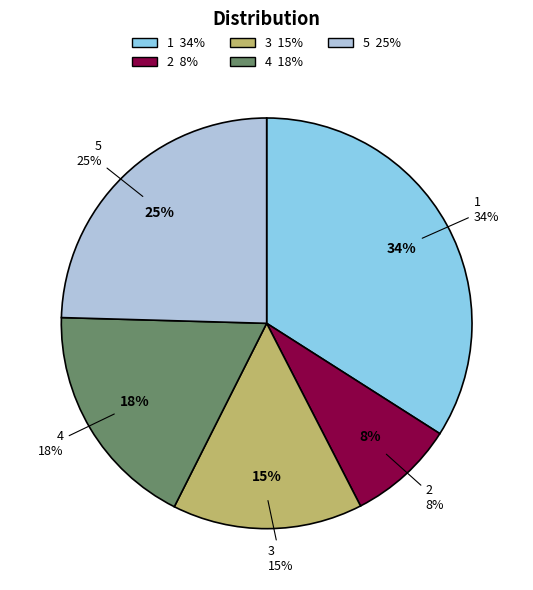

What is the smallest slice in the pie chart?

2